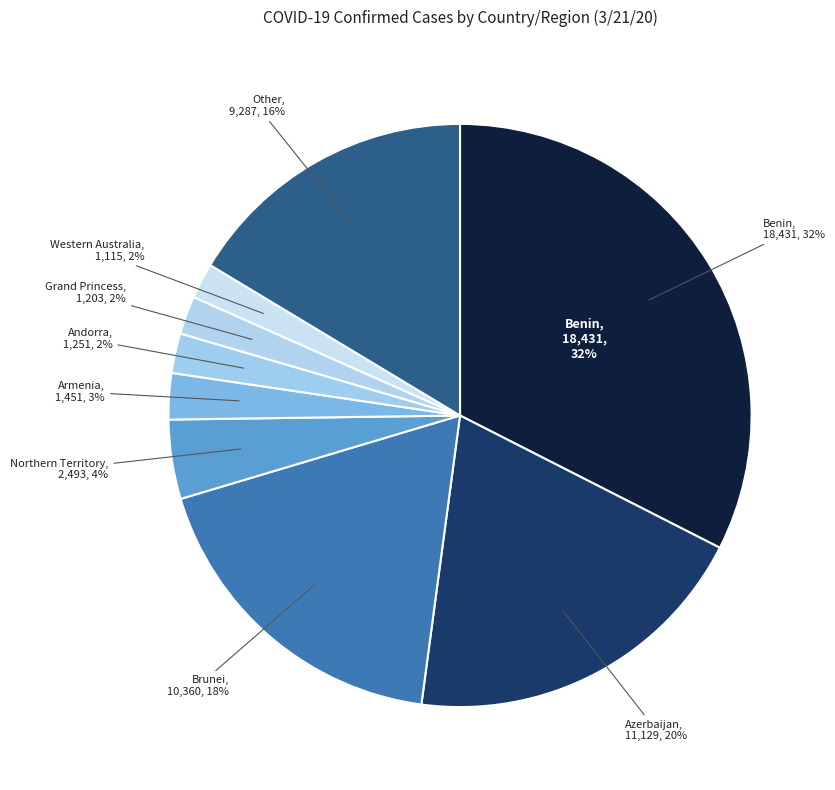

Is there a majority slice in this chart?

No